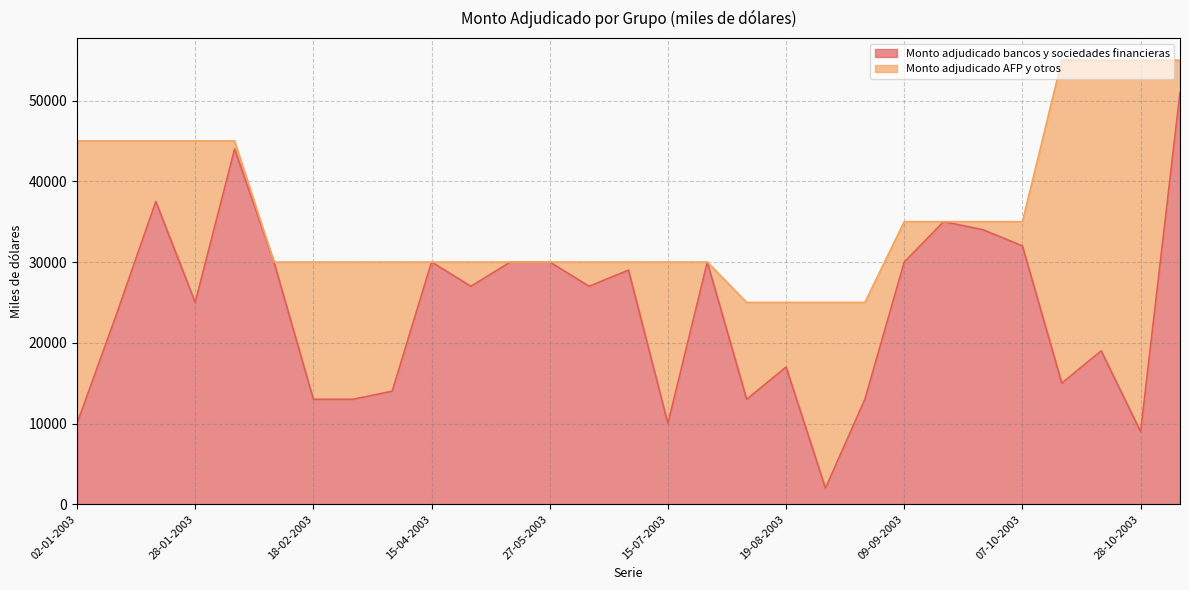

What is the difference between the values at 19-08-2003 and 12-08-2003?

4000